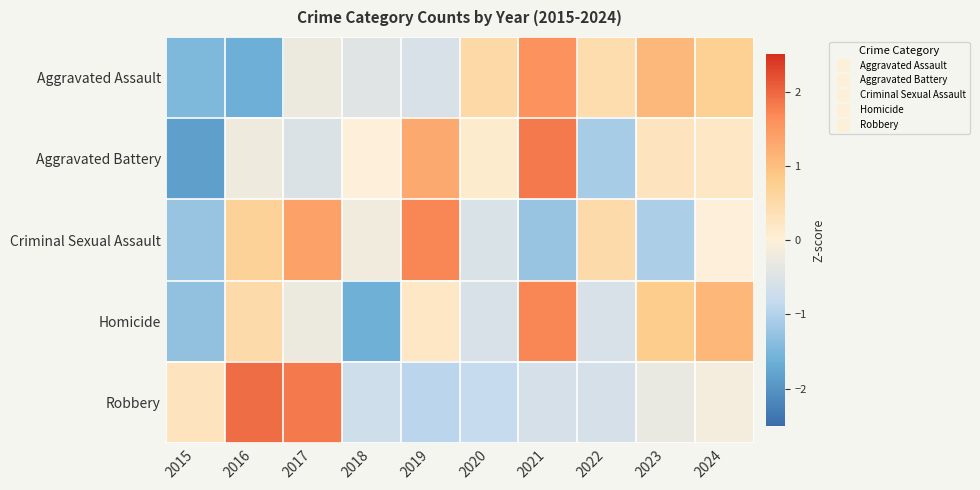

Reading right to left, transcribe all the data shown in this chart.

Aggravated Assault: 2024=0.7	2023=1.1	2022=0.5	2021=1.6	2020=0.5	2019=-0.5	2018=-0.4	2017=-0.3	2016=-1.6	2015=-1.5
Aggravated Battery: 2024=0.2	2023=0.3	2022=-1.1	2021=1.8	2020=0.1	2019=1.3	2018=-0.0	2017=-0.5	2016=-0.2	2015=-1.8
Criminal Sexual Assault: 2024=-0.0	2023=-1.1	2022=0.5	2021=-1.2	2020=-0.5	2019=1.7	2018=-0.2	2017=1.4	2016=0.7	2015=-1.2
Homicide: 2024=1.1	2023=0.8	2022=-0.6	2021=1.7	2020=-0.6	2019=0.2	2018=-1.6	2017=-0.3	2016=0.5	2015=-1.3
Robbery: 2024=-0.2	2023=-0.3	2022=-0.6	2021=-0.6	2020=-0.8	2019=-0.9	2018=-0.7	2017=1.8	2016=1.9	2015=0.3